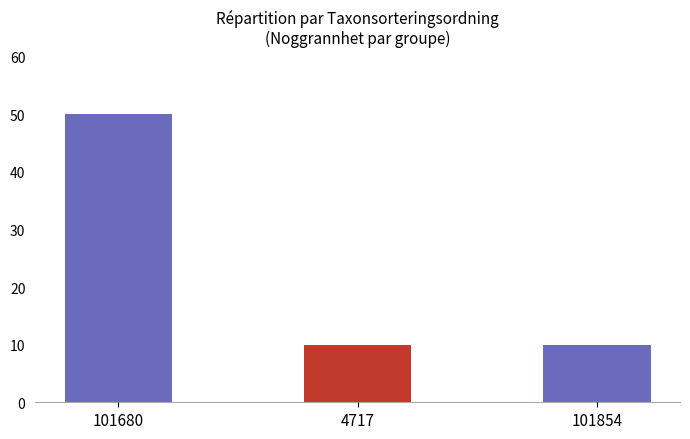

What is the smallest value displayed?

10